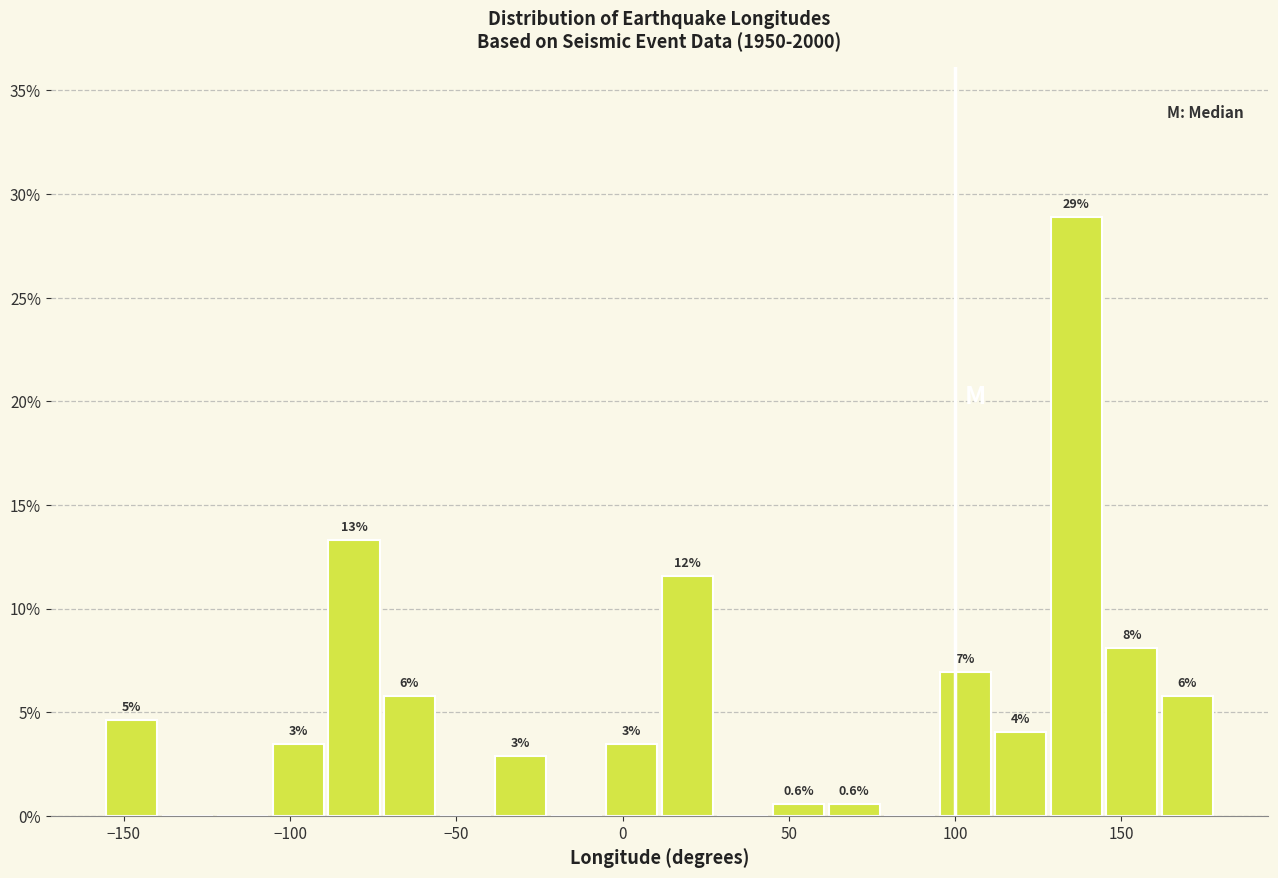

Read against the x-axis, roughly where is the centre of the tallest bar?

135